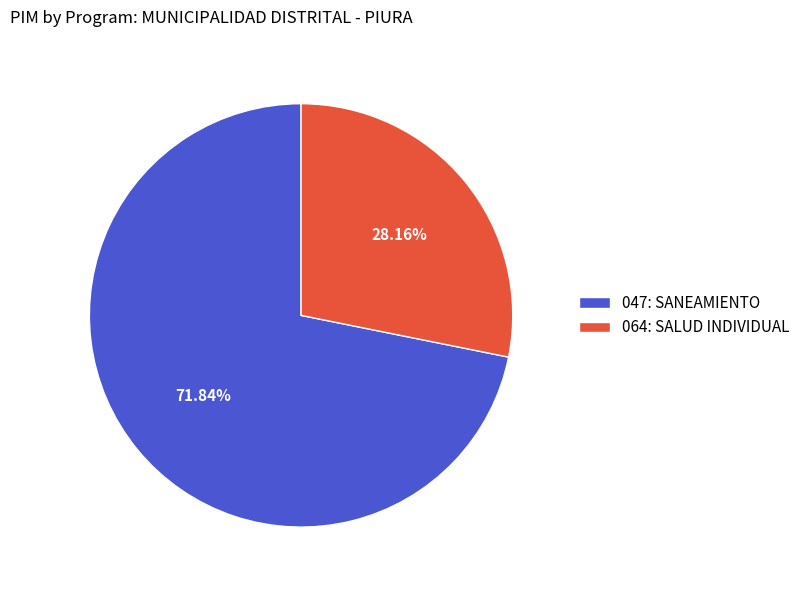

Do 047: SANEAMIENTO and 064: SALUD INDIVIDUAL together represent more than half of the pie?

Yes